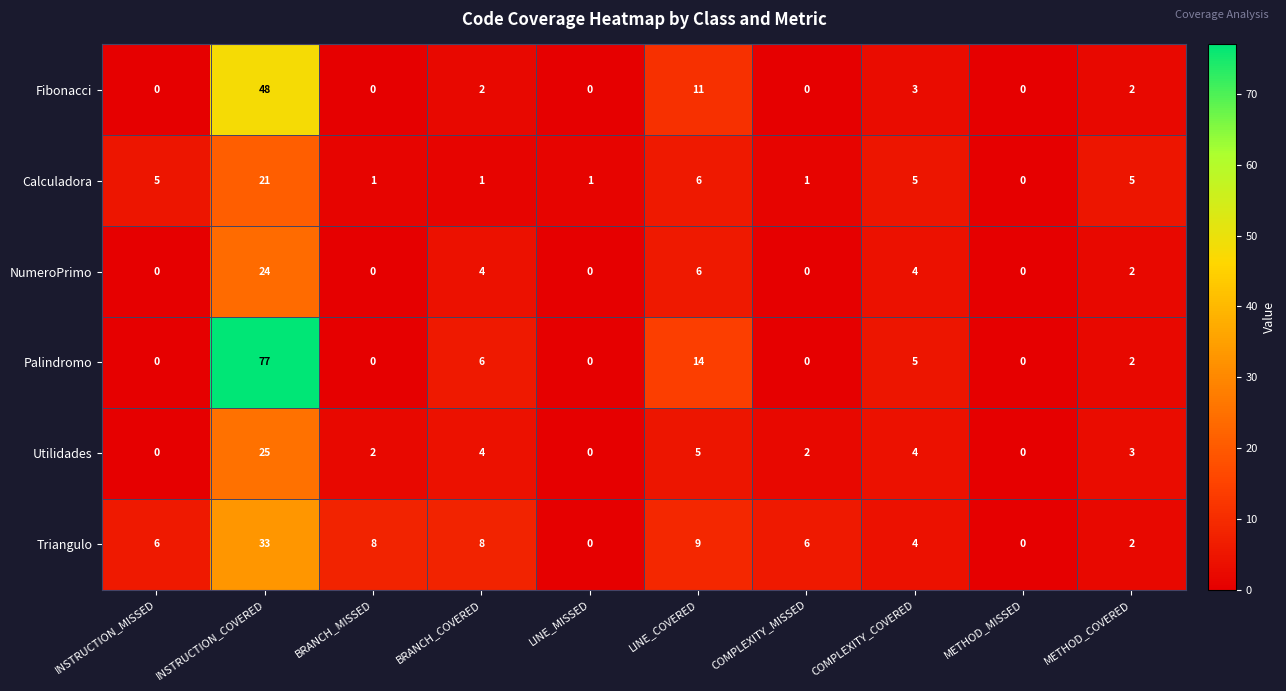

What is the difference between the maximum and minimum values in the Utilidades series?

25